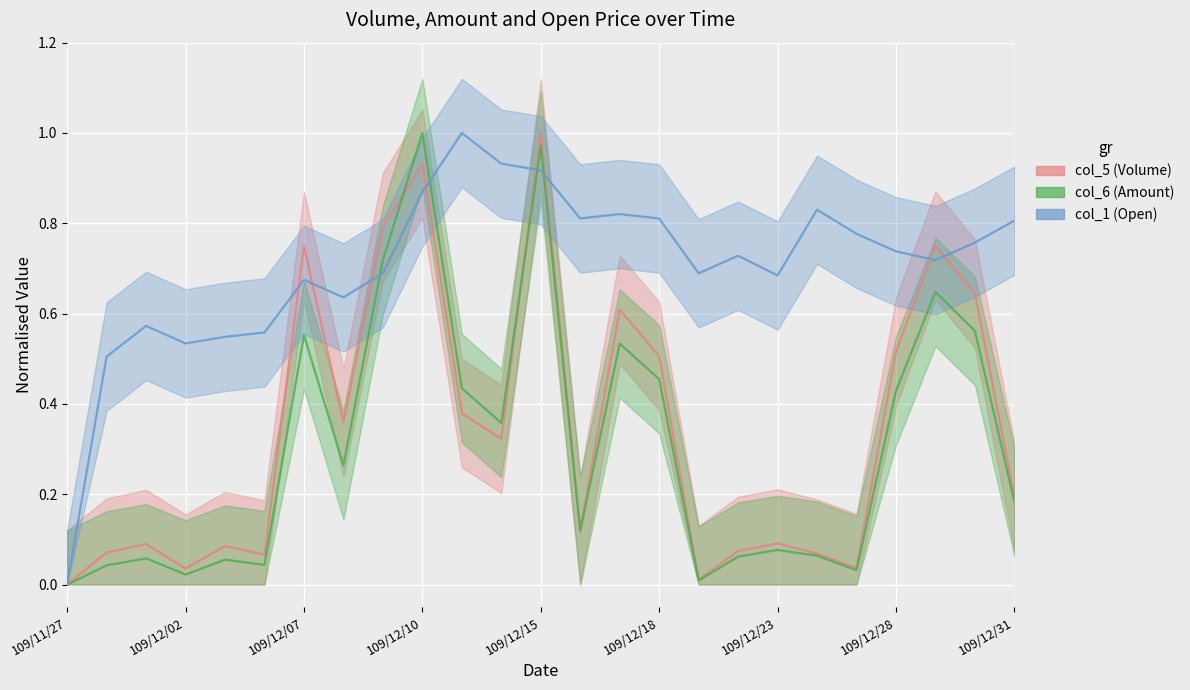

What is the value of the col_1 (Open) point at the 2nd from the left?

0.5